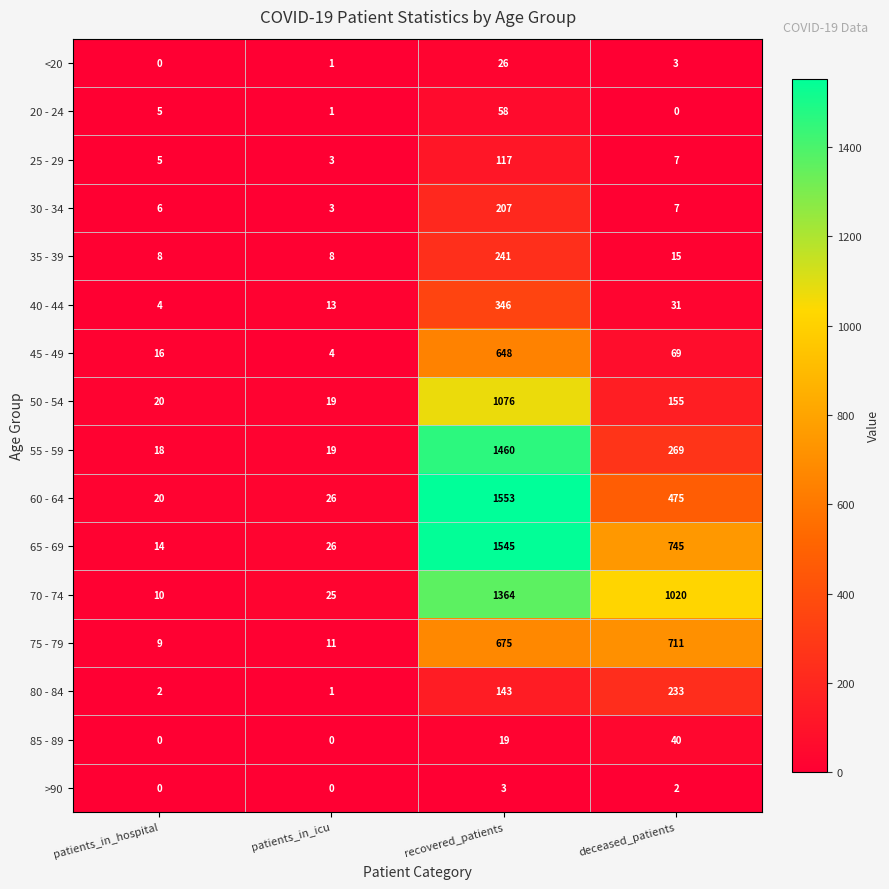

At how many categories does at least one series exceed 1179?

1